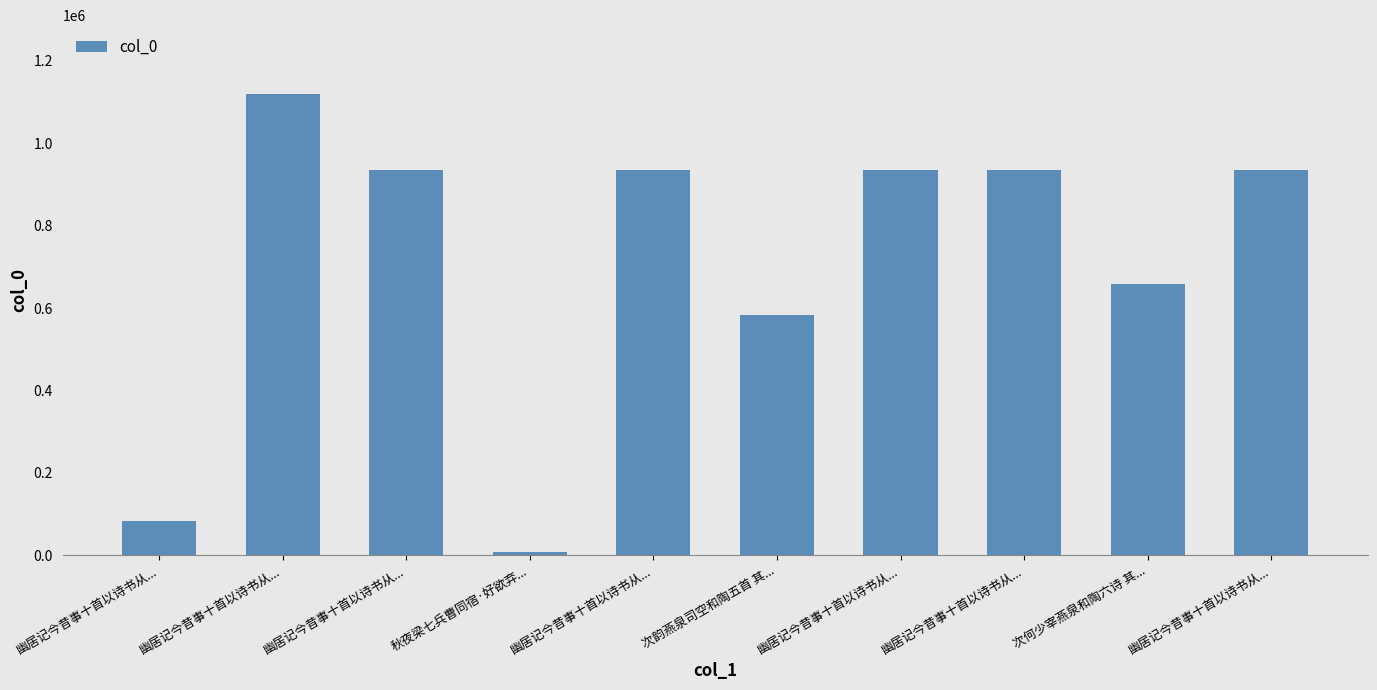

Are the bars horizontal?

No